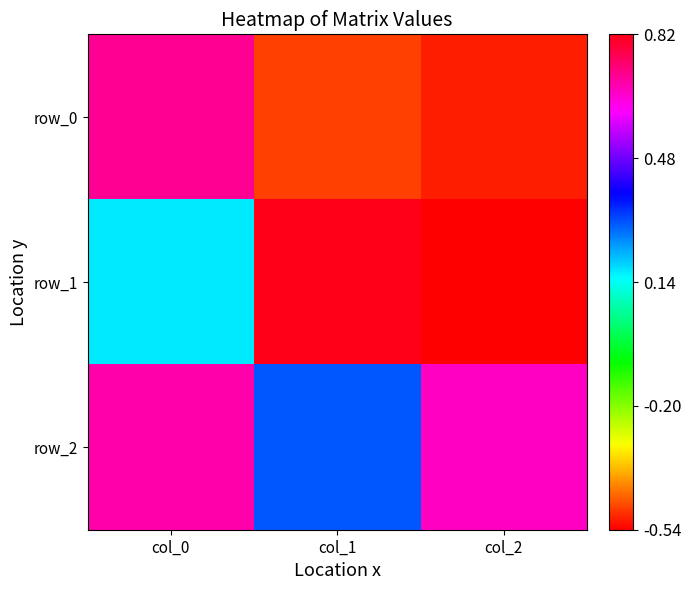

Which series has the largest total across all categories?

row_2